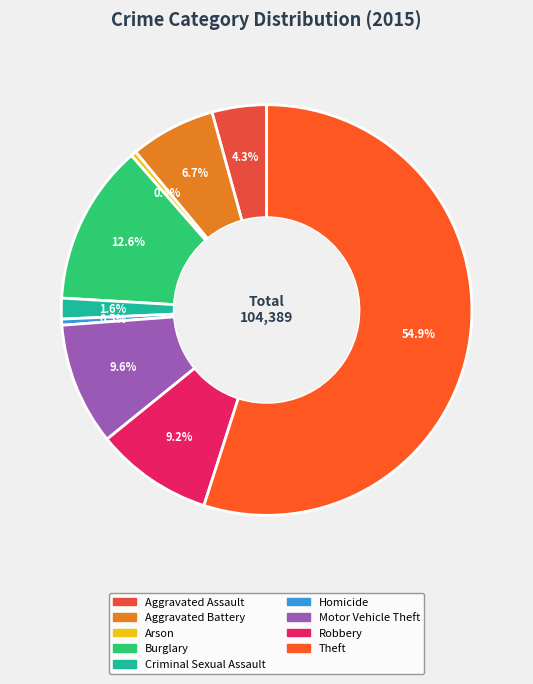

How many segments does this pie chart have?

9